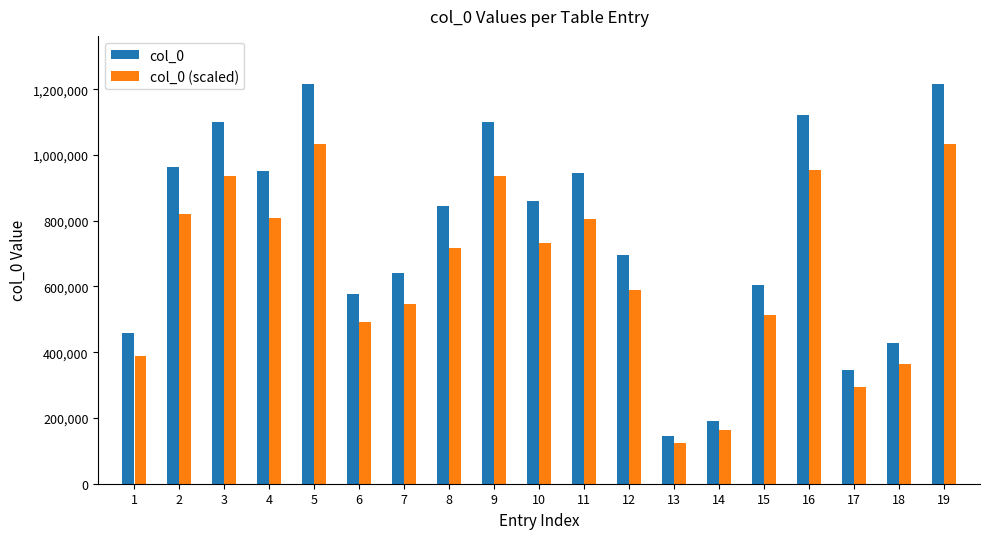

What is the value of the col_0 (scaled) bar at the 3rd from the left?

936234.2